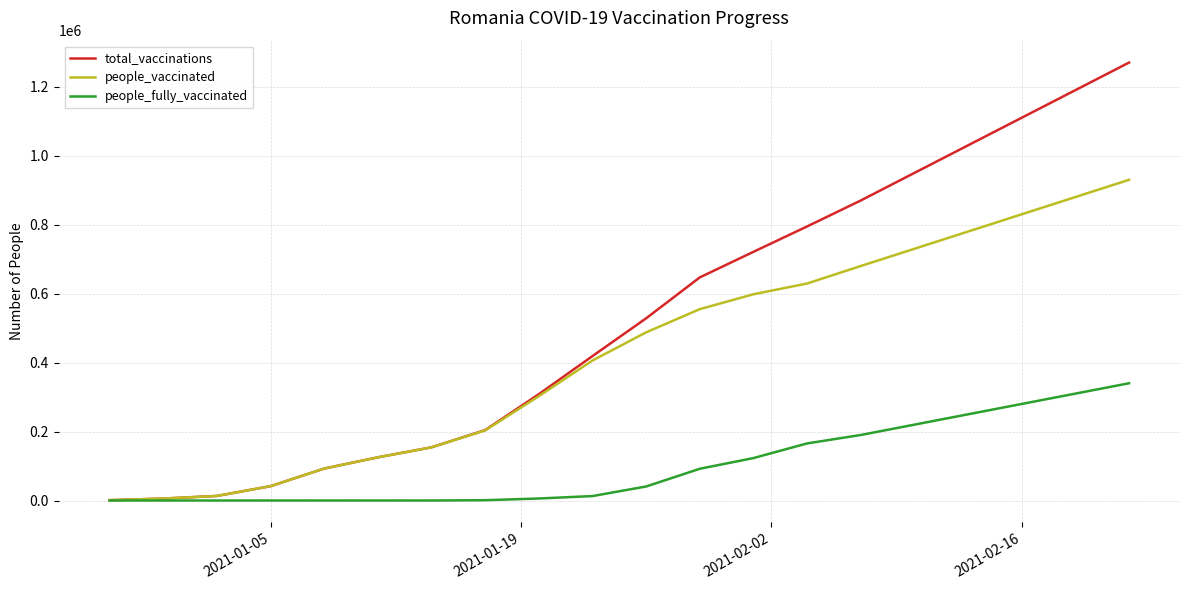

What is the difference between the maximum and minimum values in the total_vaccinations series?

1269035